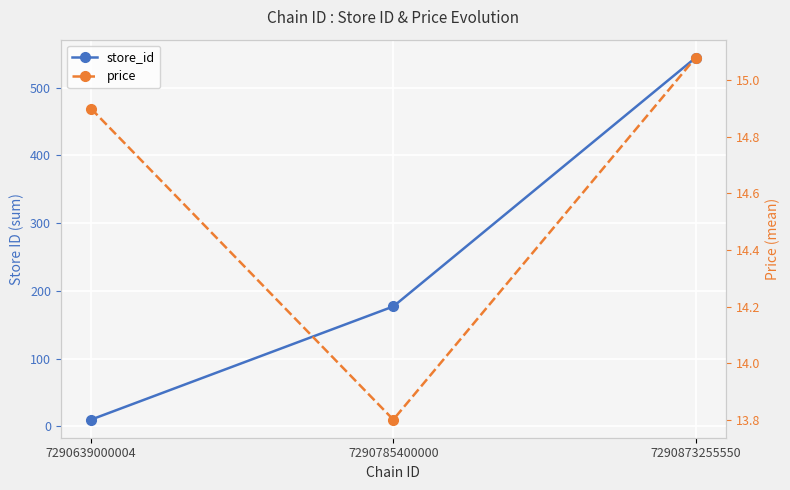

What is the highest value of the store_id series?

544.0